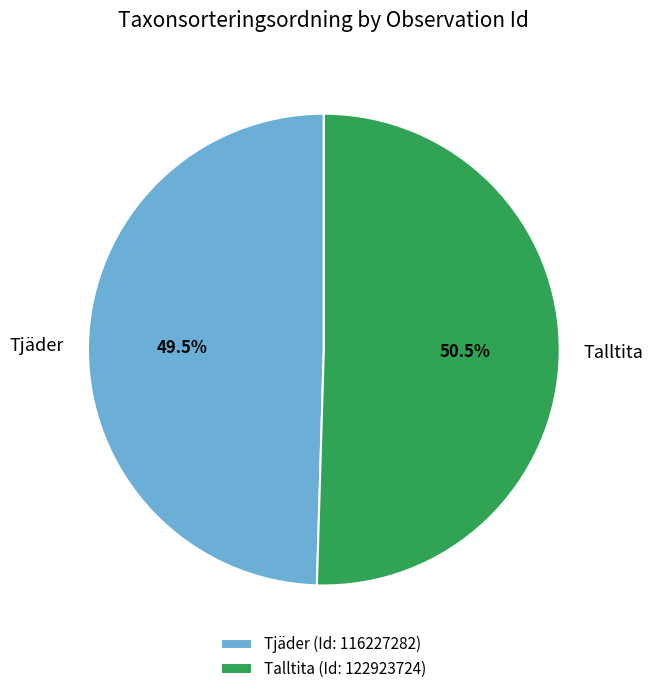

Which has a higher value, Talltita or Tjäder?

Talltita